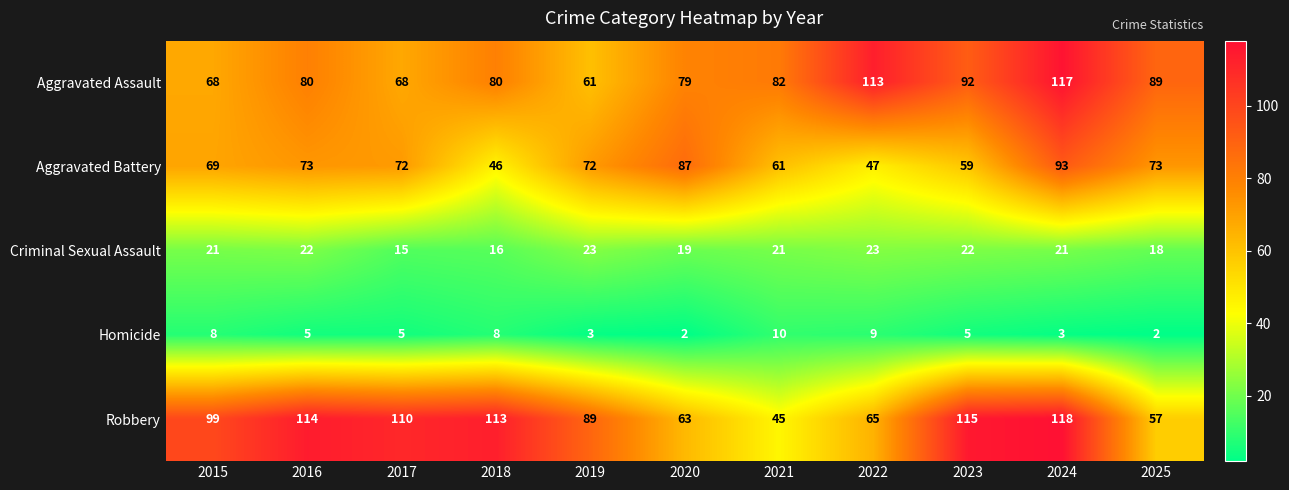

How many data points does each series have?

11